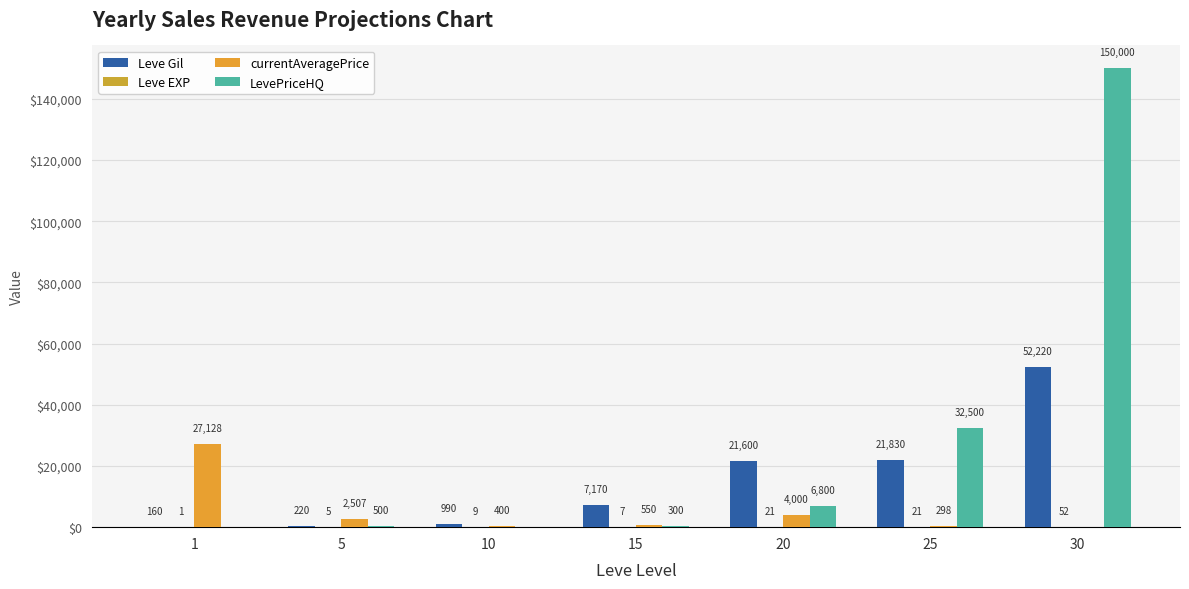

True or false: currentAveragePrice has a value of 550 at 15.

True